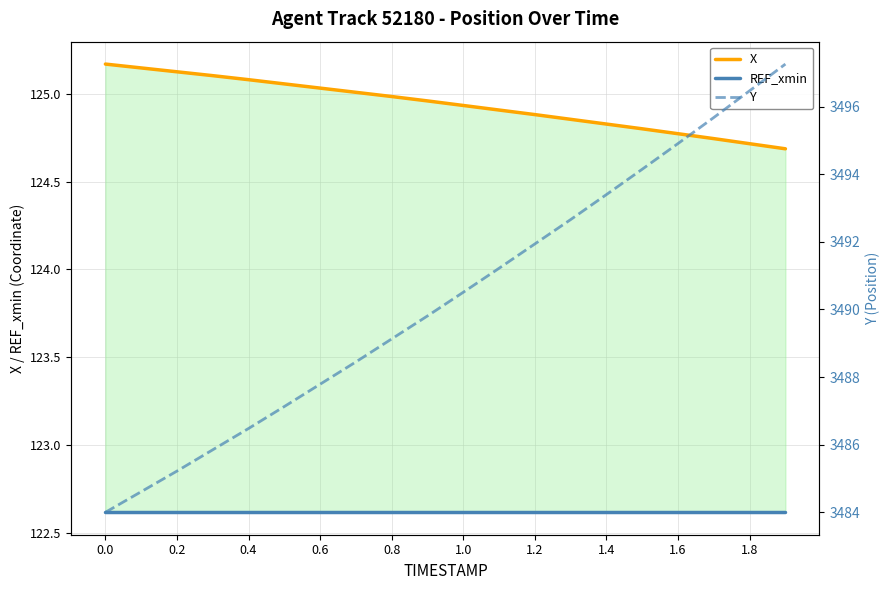

Is it true that Y equals 5999.2 at 0.2?

False